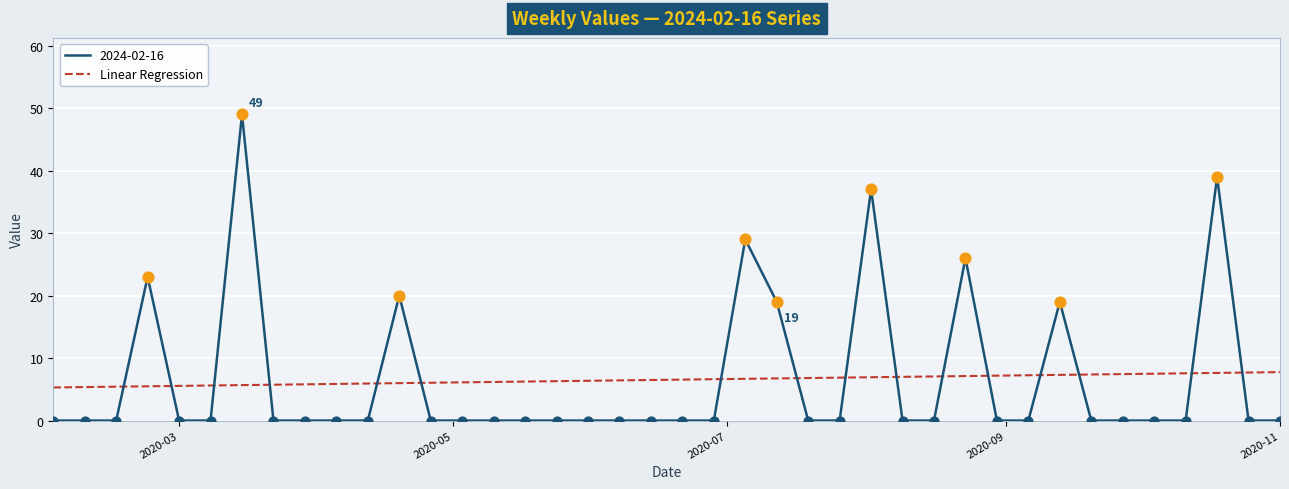

Between 2020-02-09 and 2020-05-31, which is larger?

2020-02-09